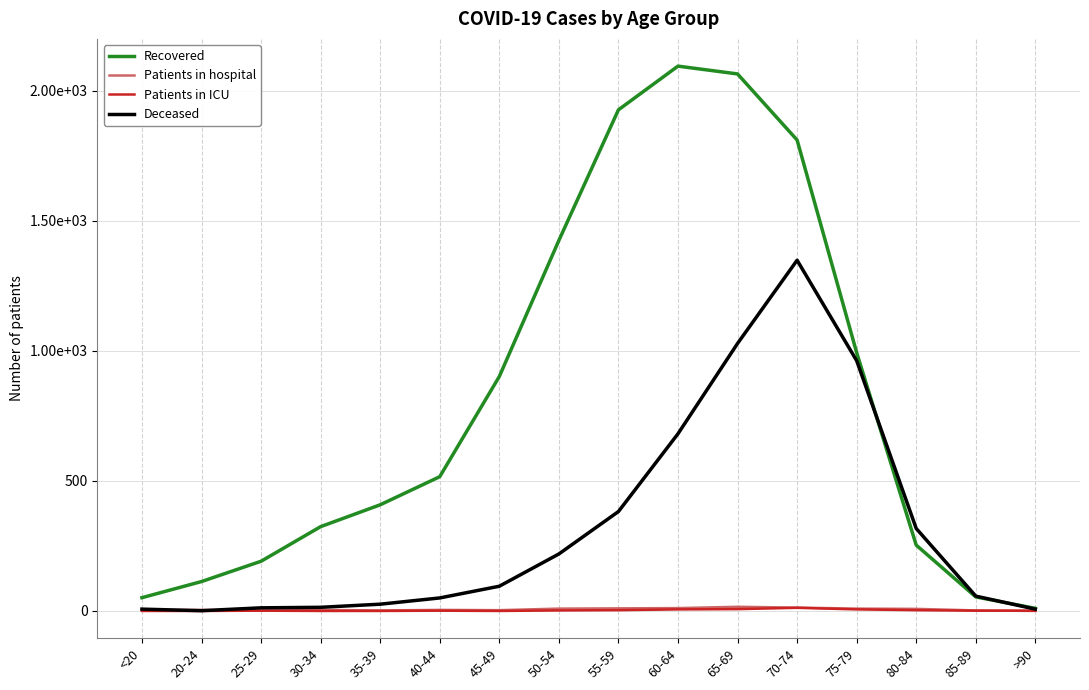

Does the chart have visible grid lines?

Yes